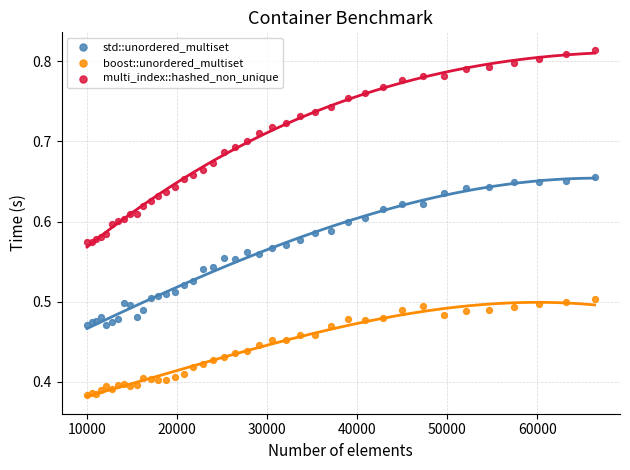

Which series contains the highest Y value?

multi_index::hashed_non_unique